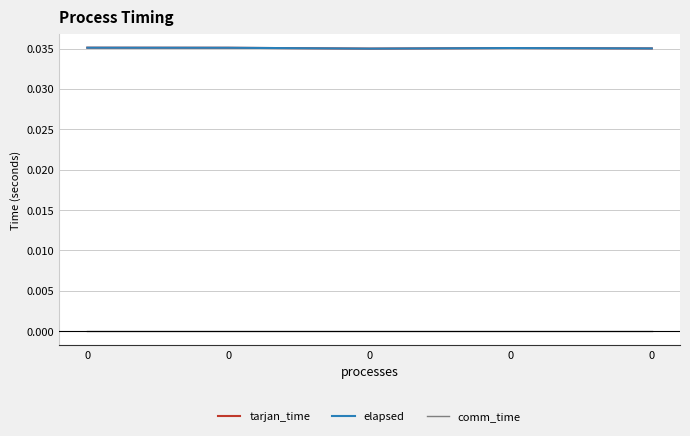

Is this an area chart (filled region under the line)?

No